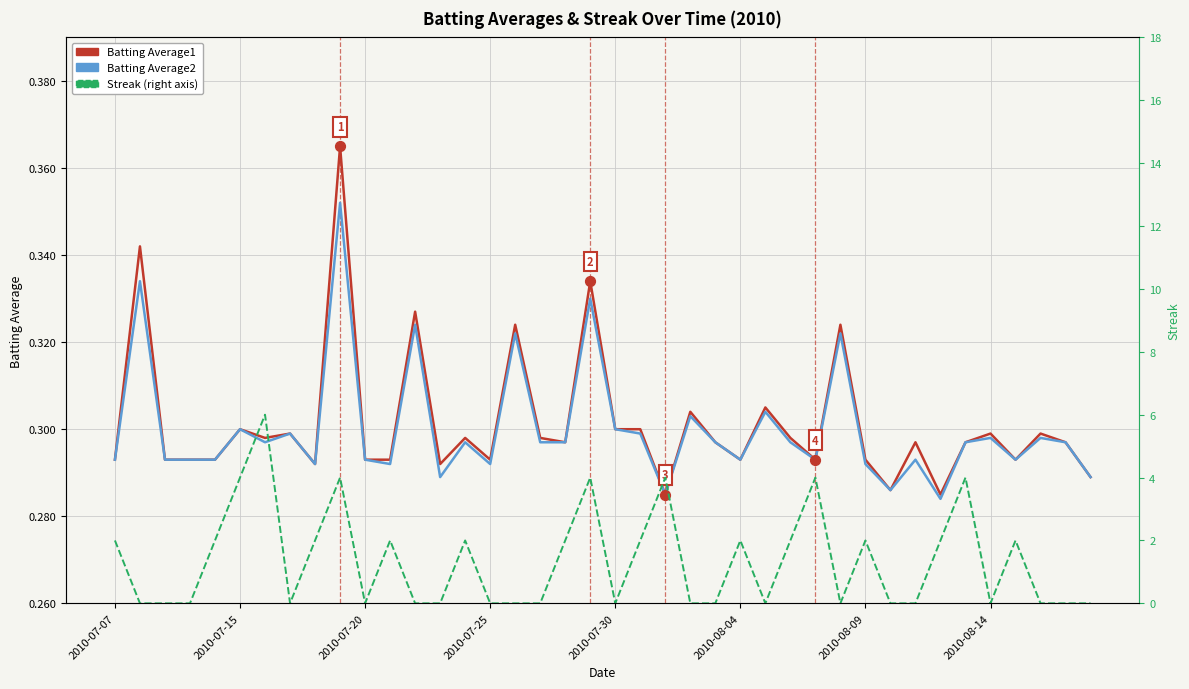

At how many categories does at least one series exceed 0?

40